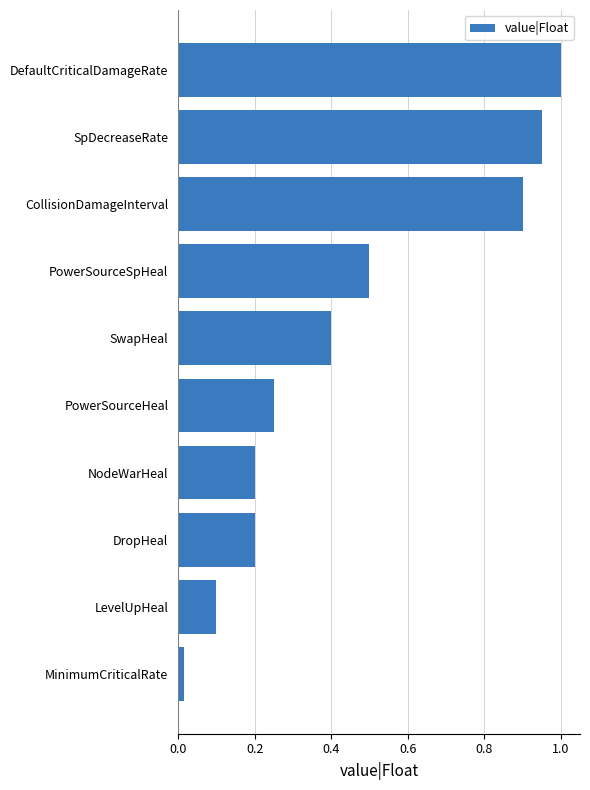

What is the sum of all values?

4.5